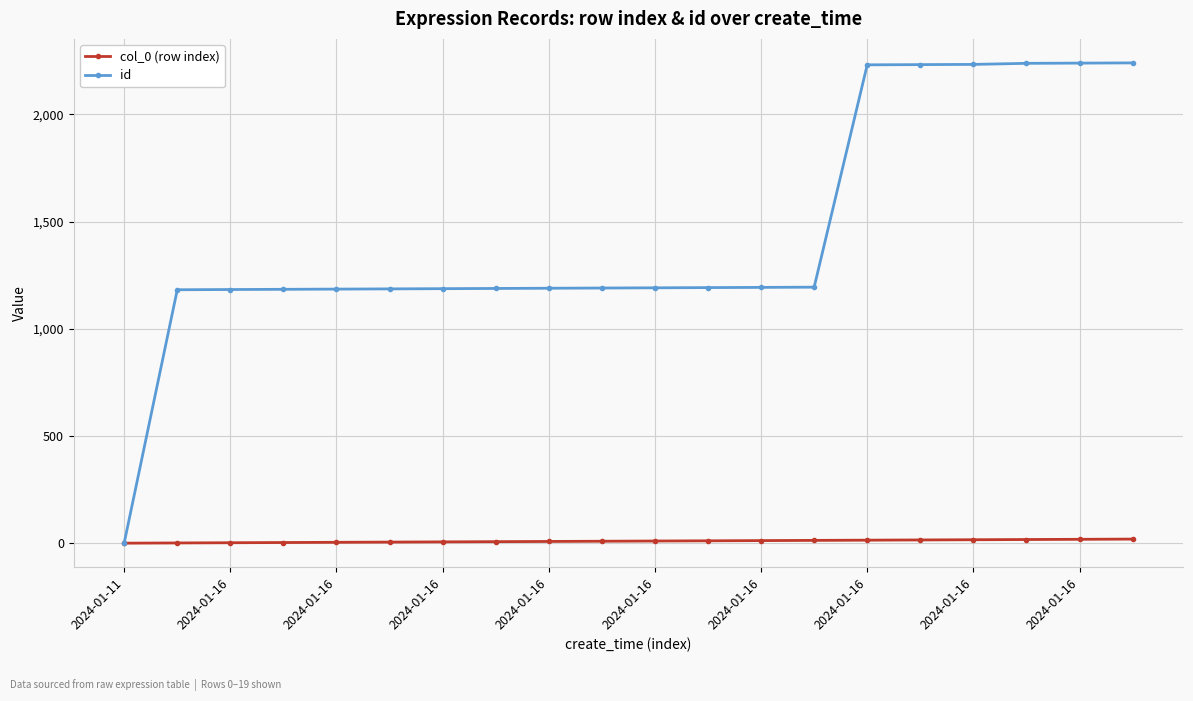

Rank the series by their average value, from lowest to highest.

col_0 (row index), id